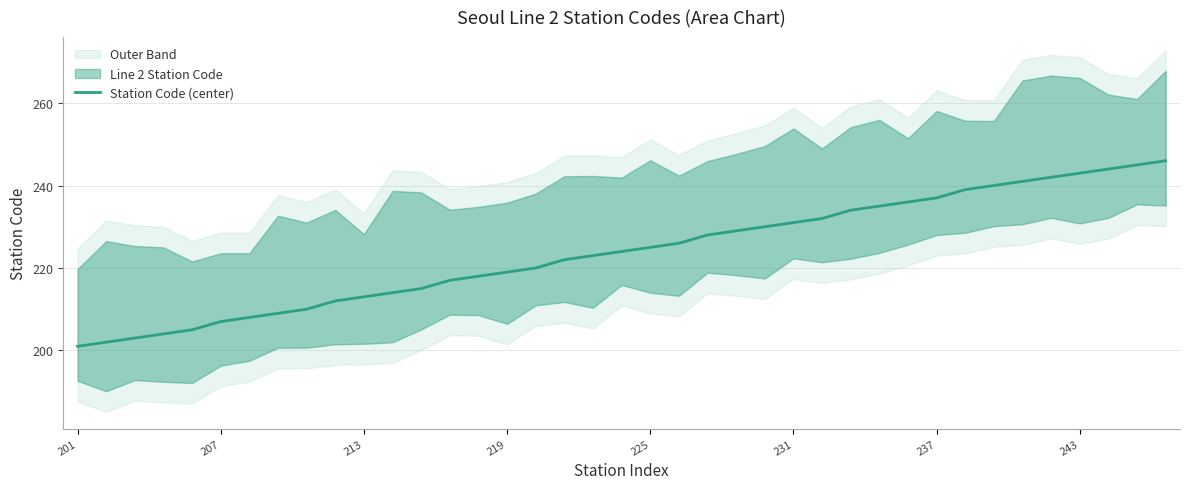

What is the ratio of the value at 22 to the value at 27?

1.0